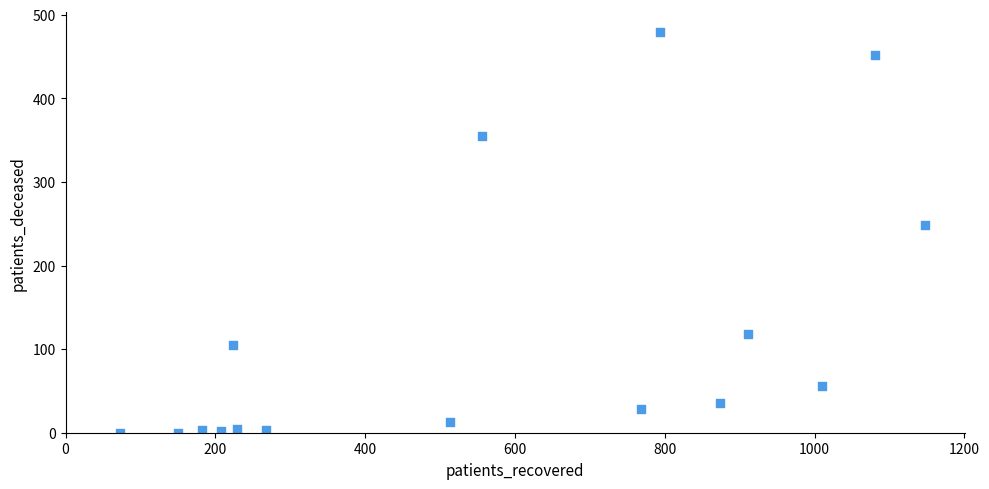

What is the range of Y values (max minus min)?

479